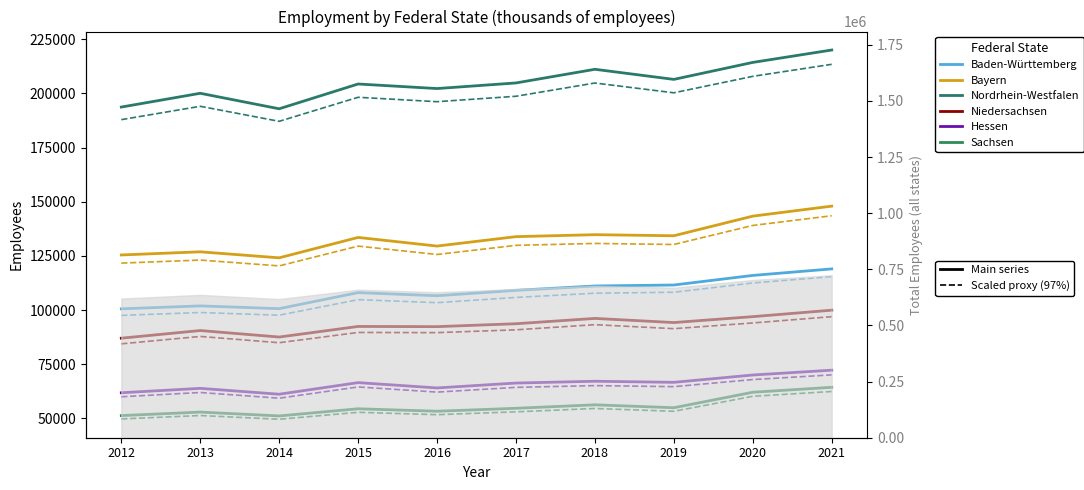

Which series changed the most between 2019 and 2020?

Bayern